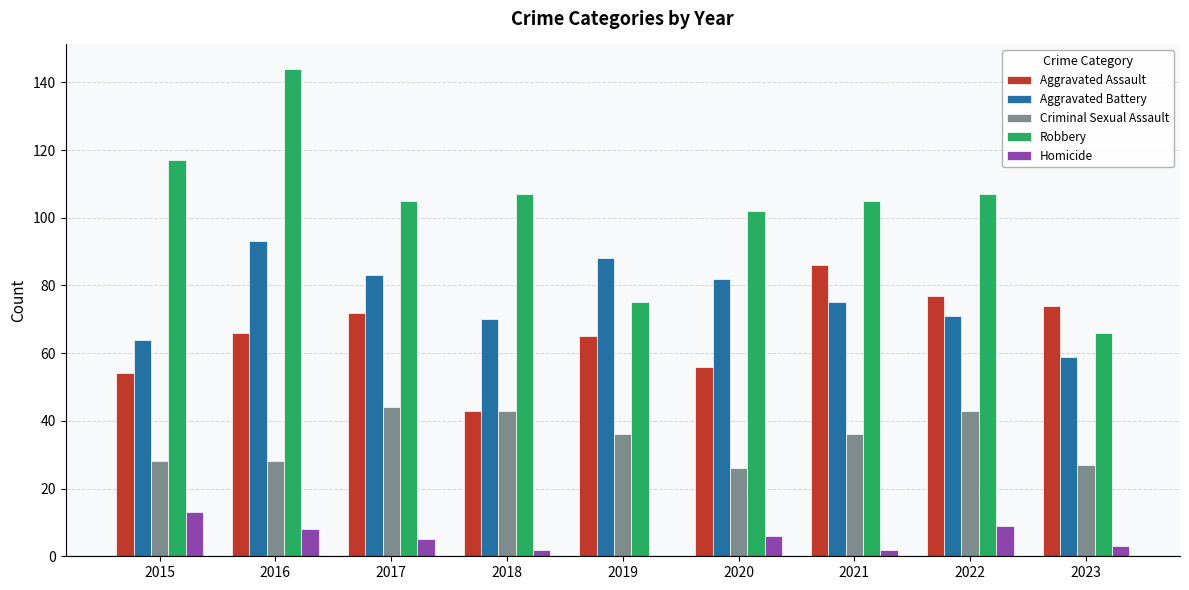

Are the bars grouped side by side (vs. stacked)?

Yes